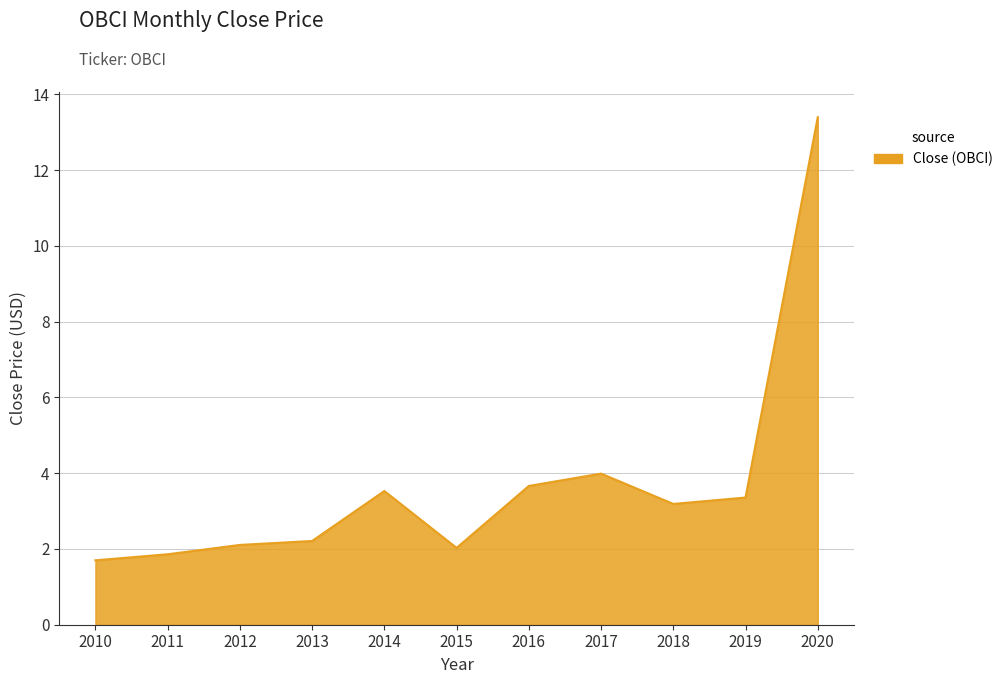

What is the difference between the maximum and minimum values?

11.7